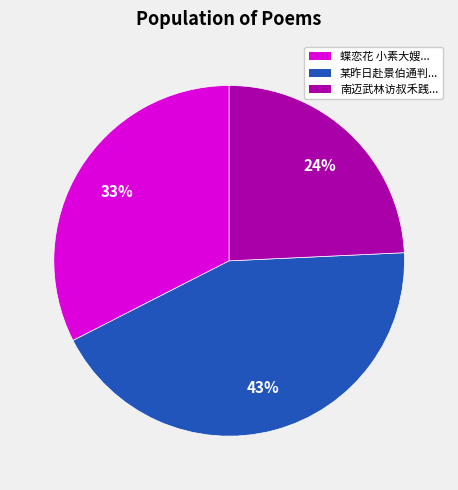

To the nearest percent, what is the difference between the largest and smallest slice percentages?

19%